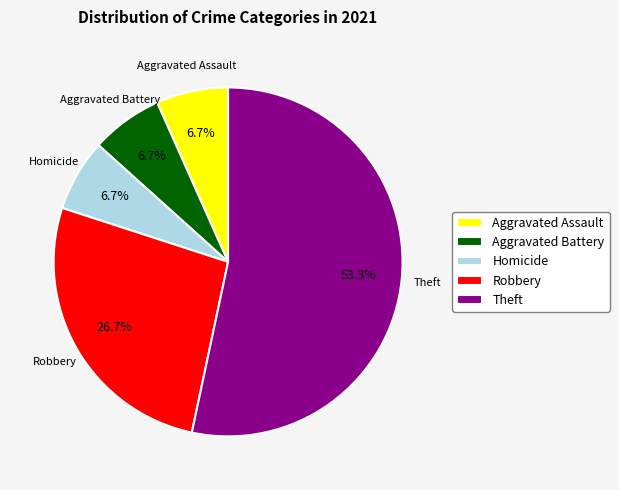

To the nearest percent, what percentage of the pie is Homicide?

7%